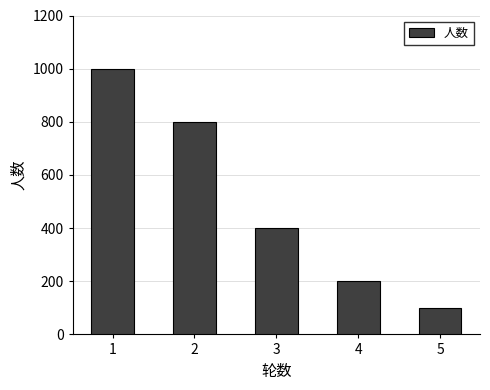

Which category has the lowest value across all series?

5